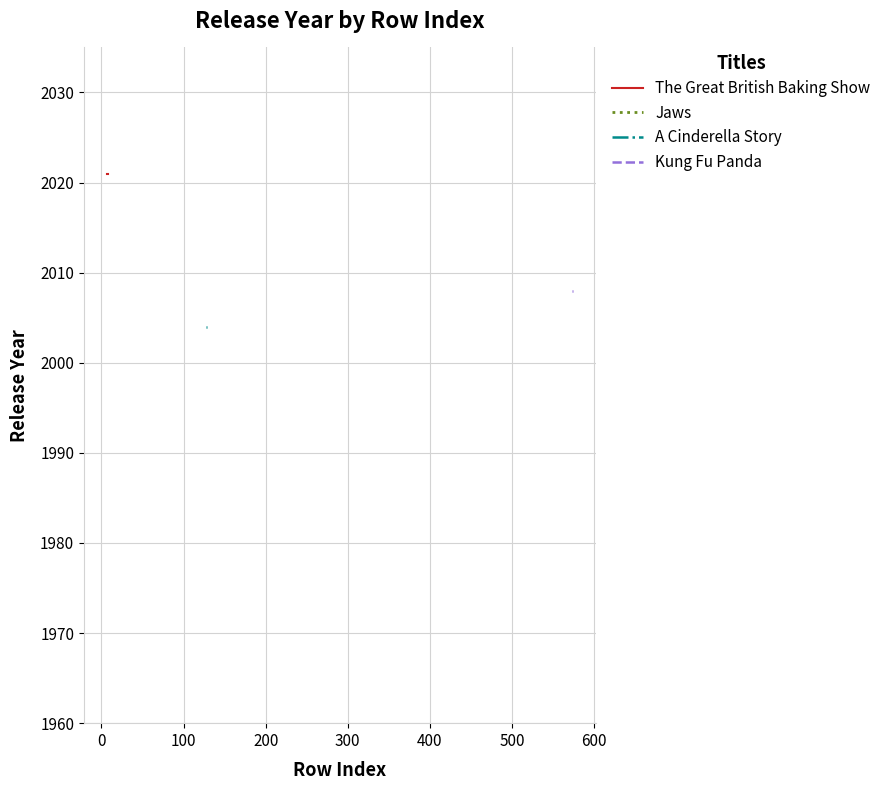

Is it true that Kung Fu Panda equals 2008 at 0?

True